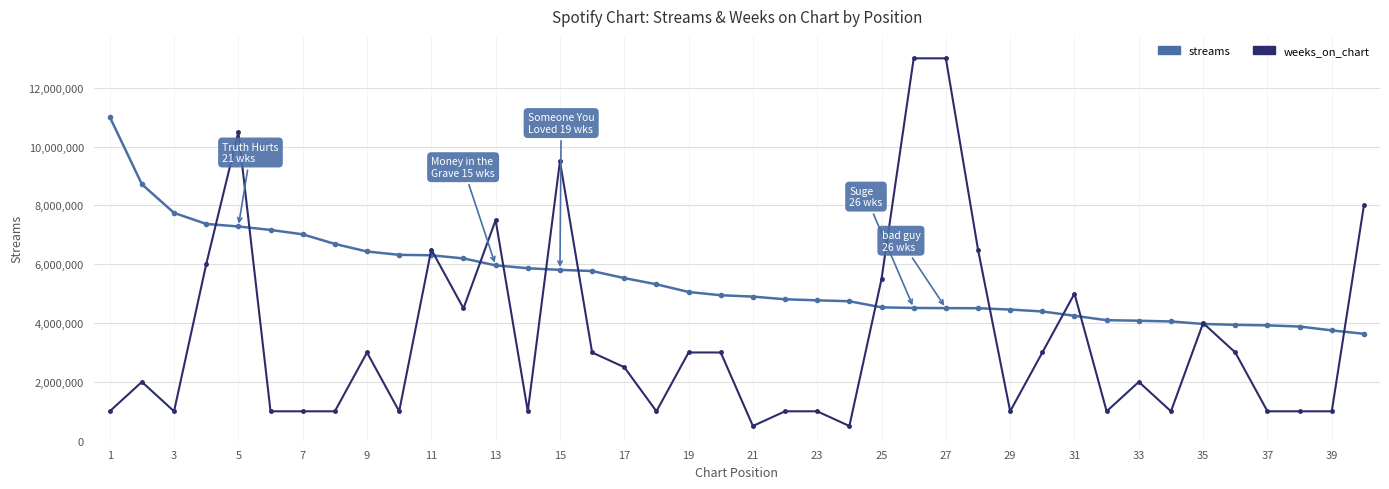

What is the smallest value displayed?

500000